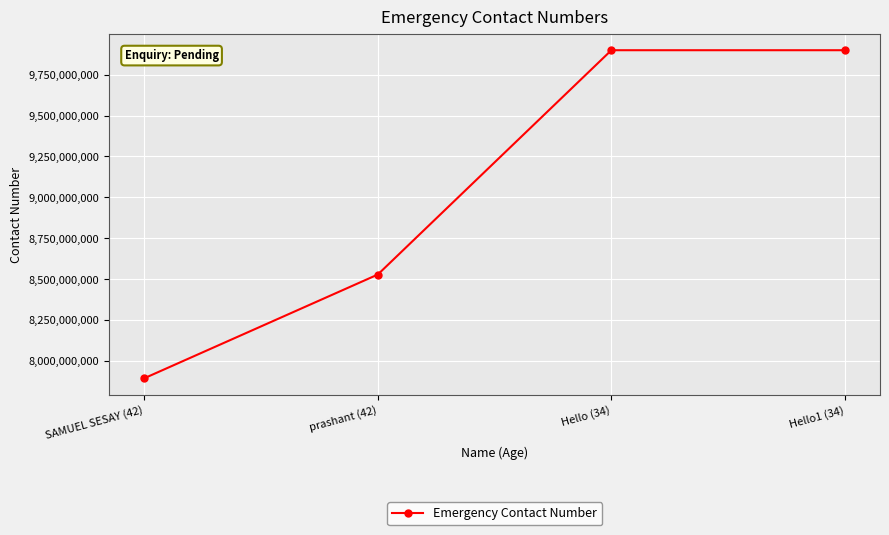

The chart shows a value of 9898989847 at Hello1 (34). True or false?

True